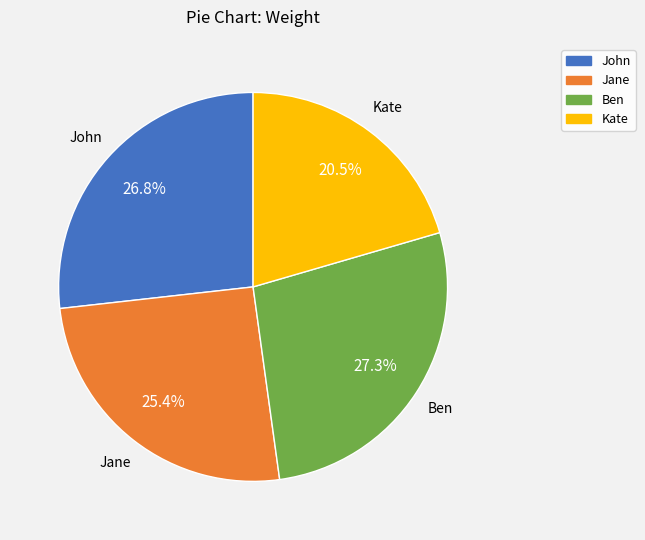

Is it true that John is 33% of the pie?

False